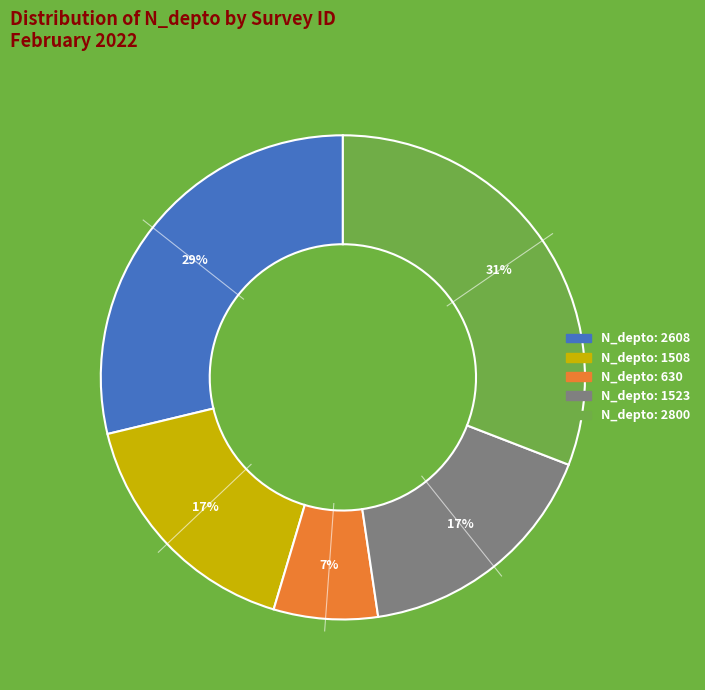

Is there any slice that represents more than half of the pie?

No